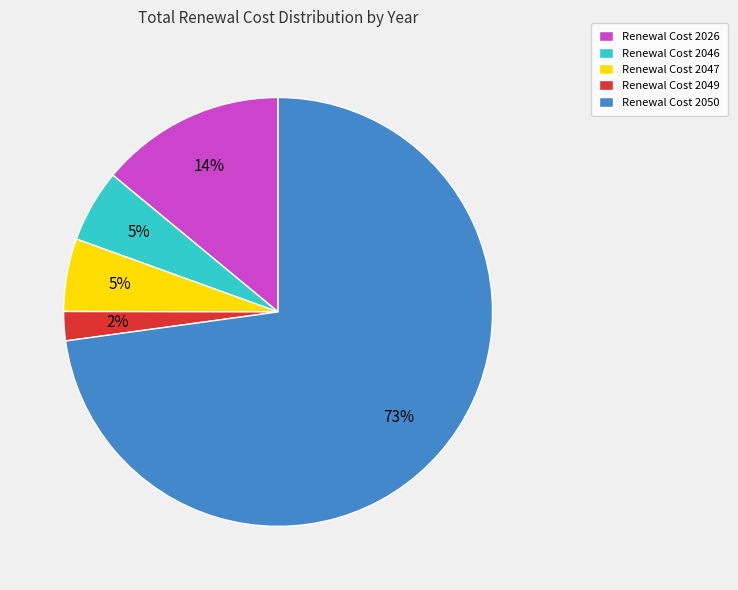

How many segments does this pie chart have?

5